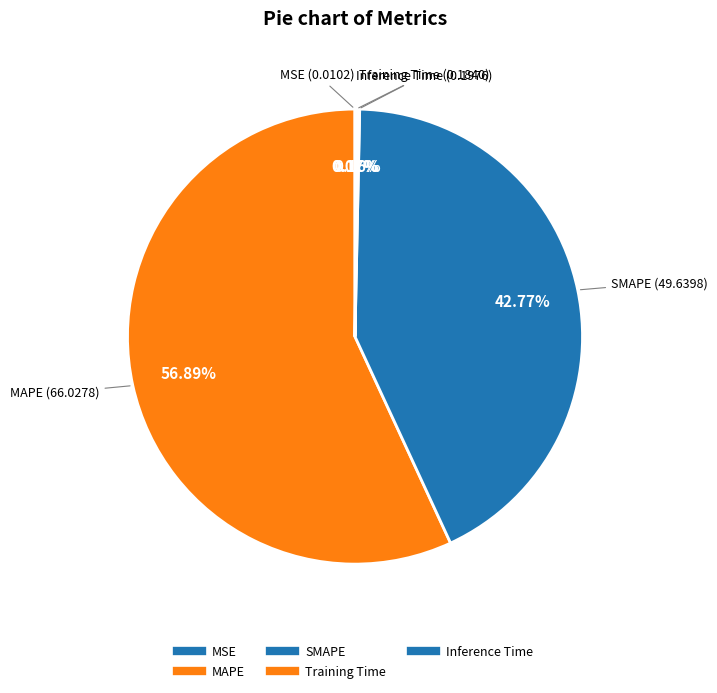

What is the largest slice in the pie chart?

MAPE